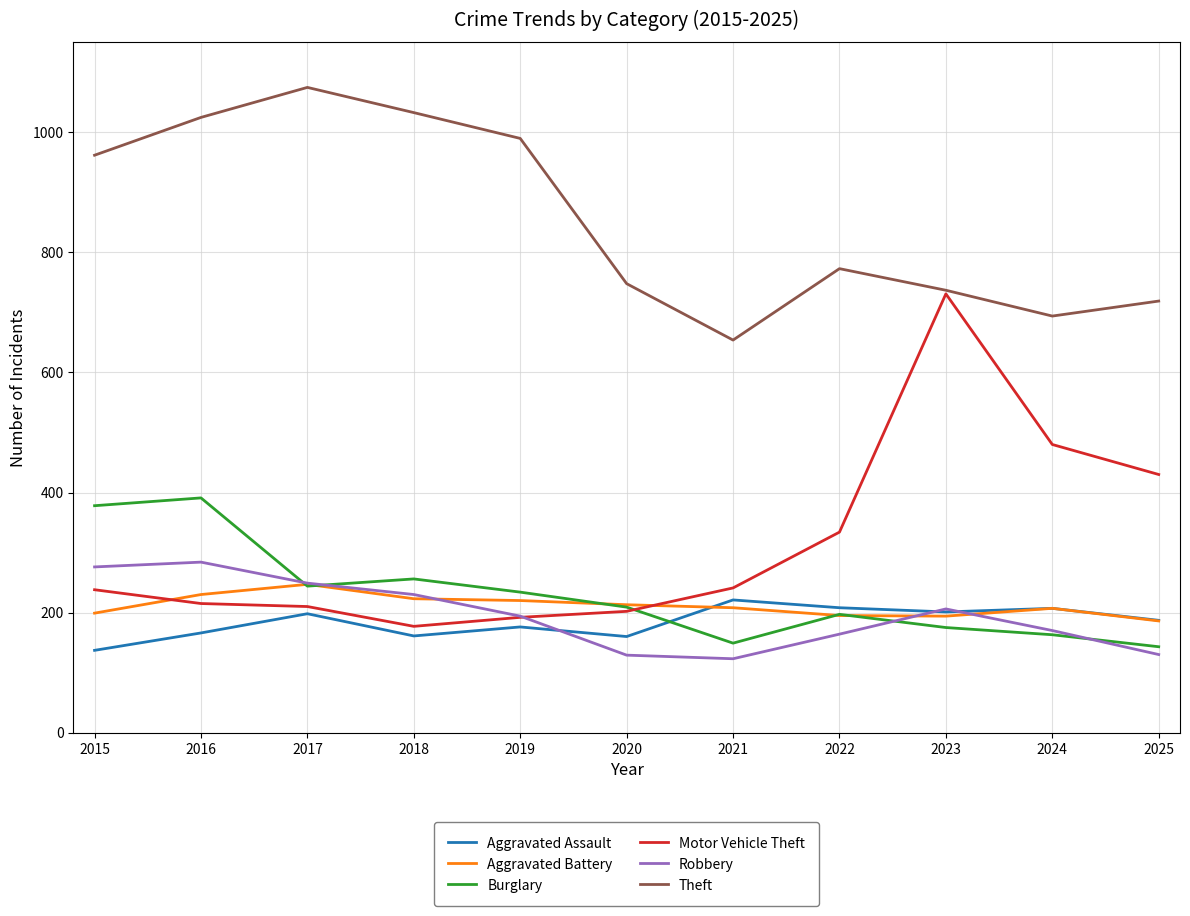

At which category does Theft reach its first local valley?

2021